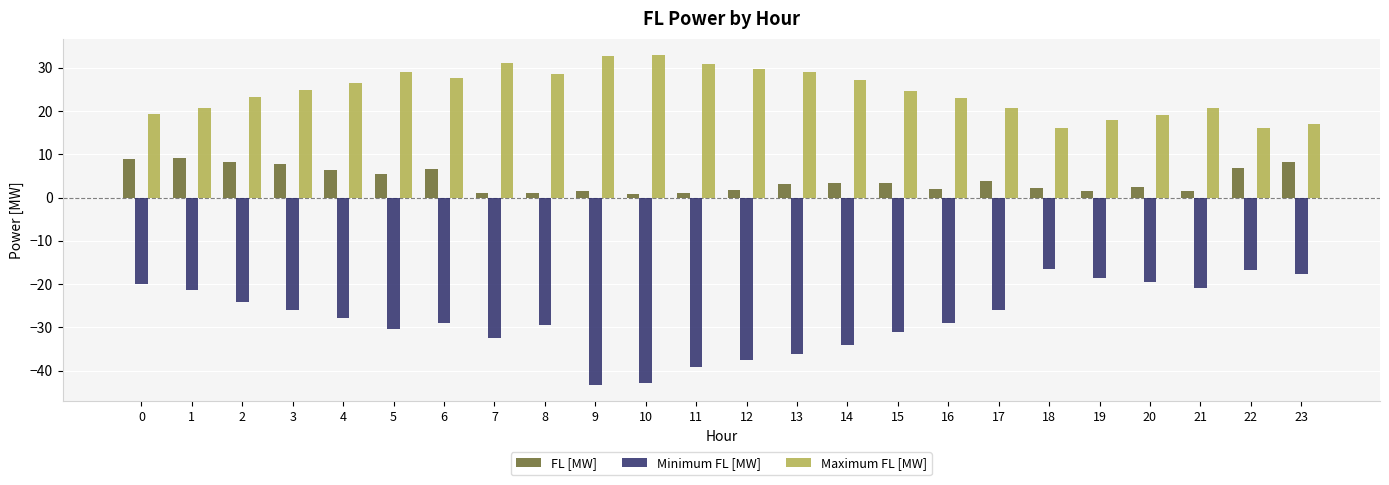

What is the sum of all FL [MW] values?

98.1